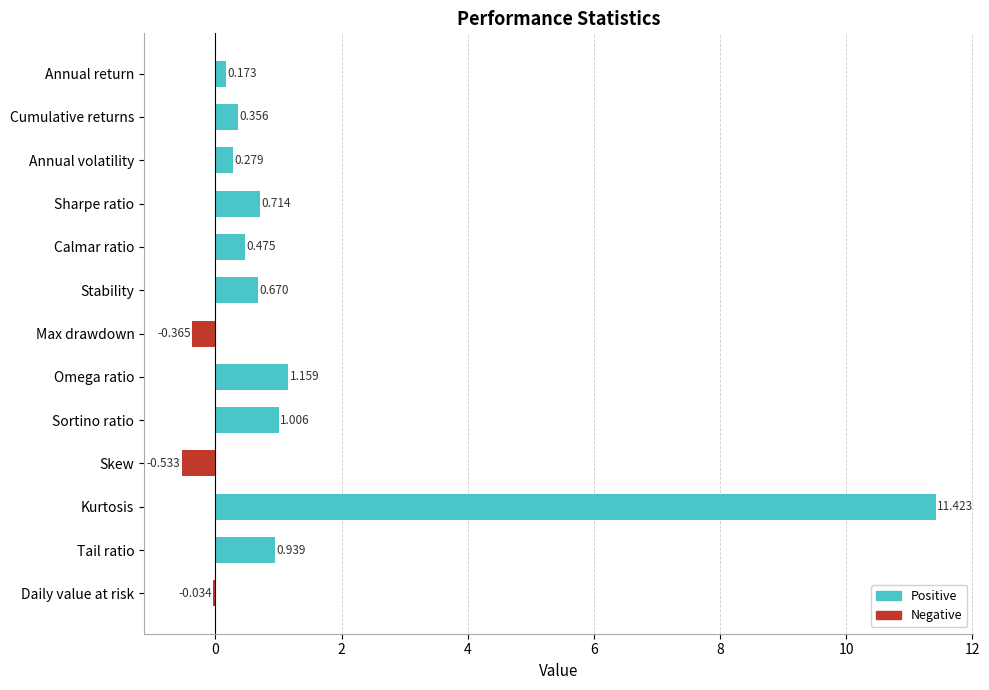

What is the value of the 11th bar from the left?

11.4